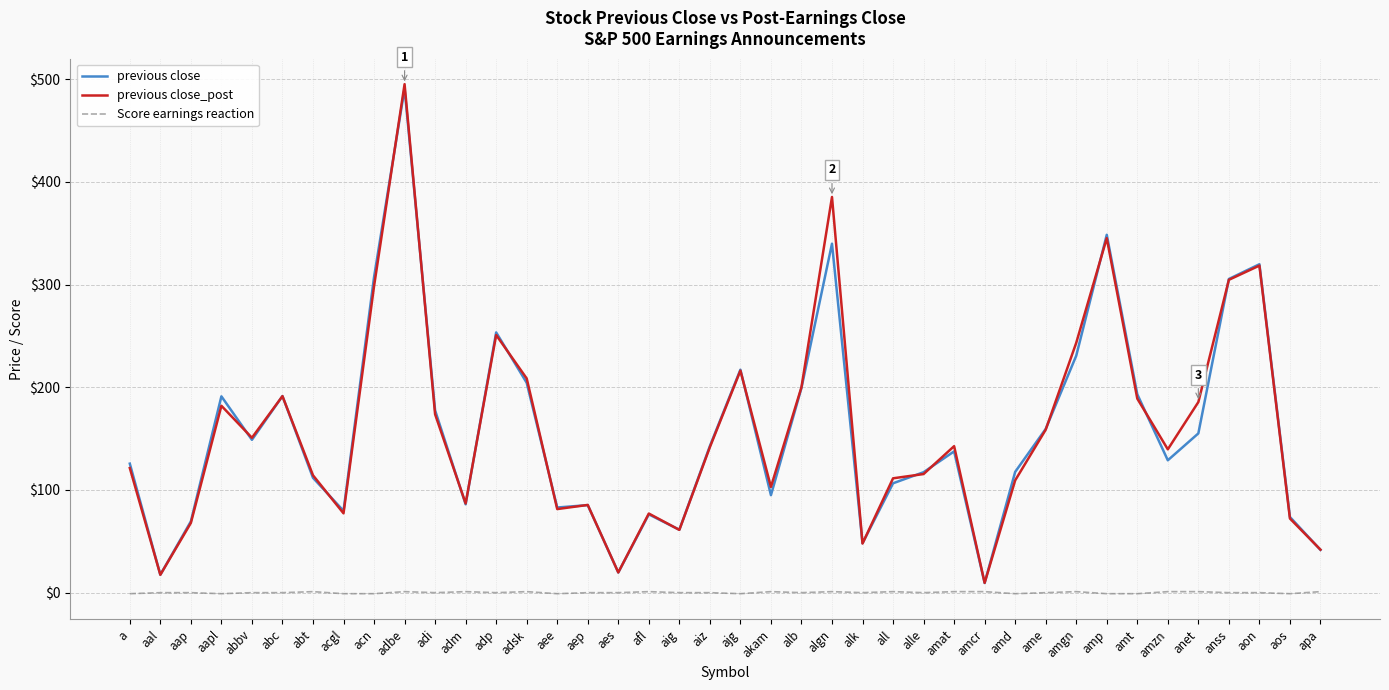

At which label is previous close_post closest to 252?

adp